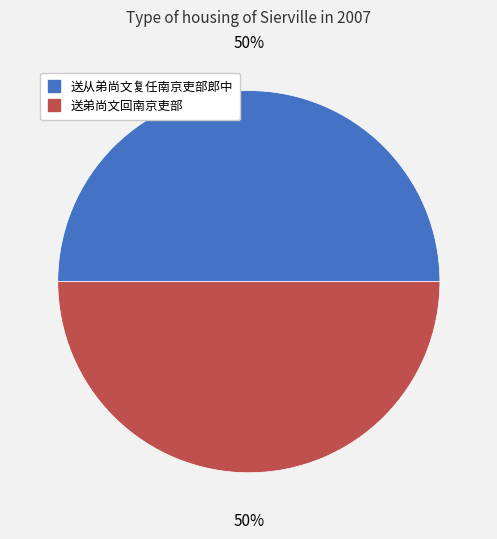

To the nearest percent, what is the combined percentage of 送从弟尚文复任南京吏部郎中 and 送弟尚文回南京吏部?

100%